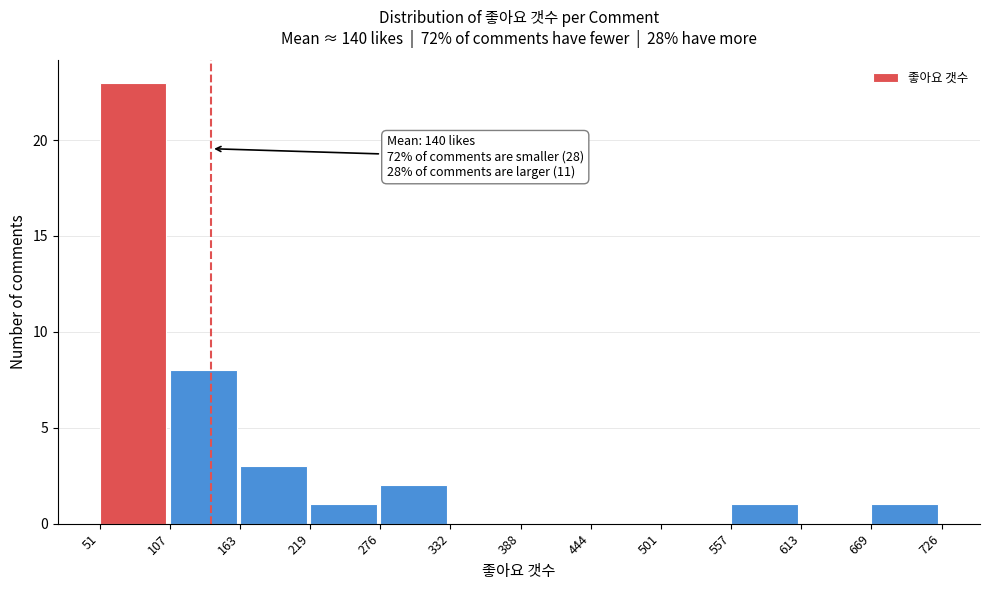

Over which range of the x-axis is the bar tallest?

51 to 107